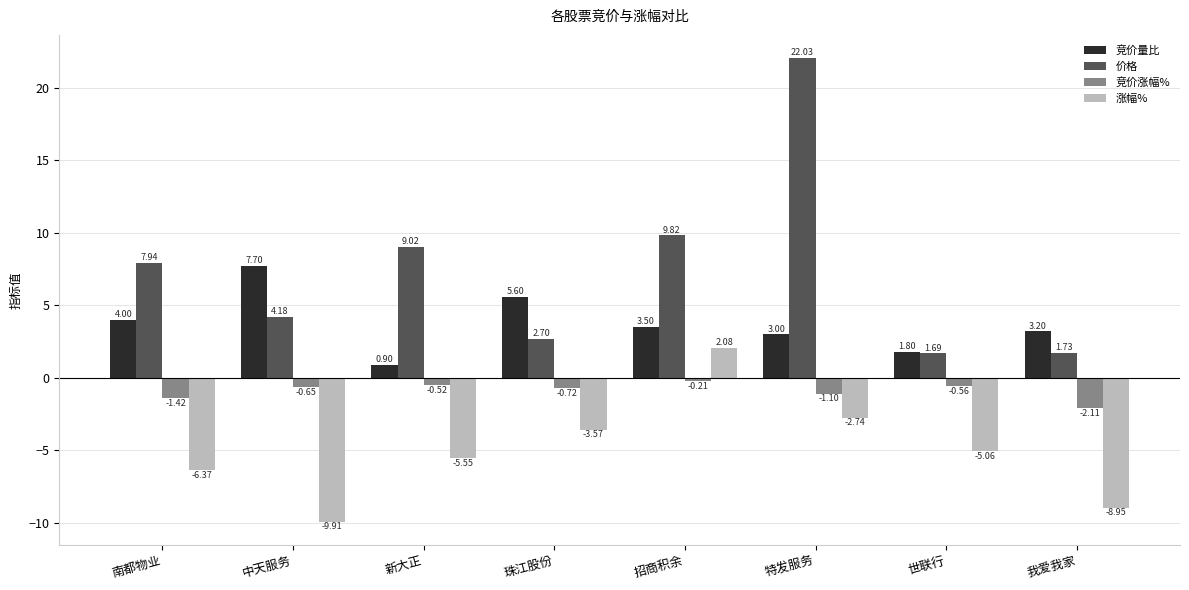

Where is 价格 nearest to the value 11?

招商积余